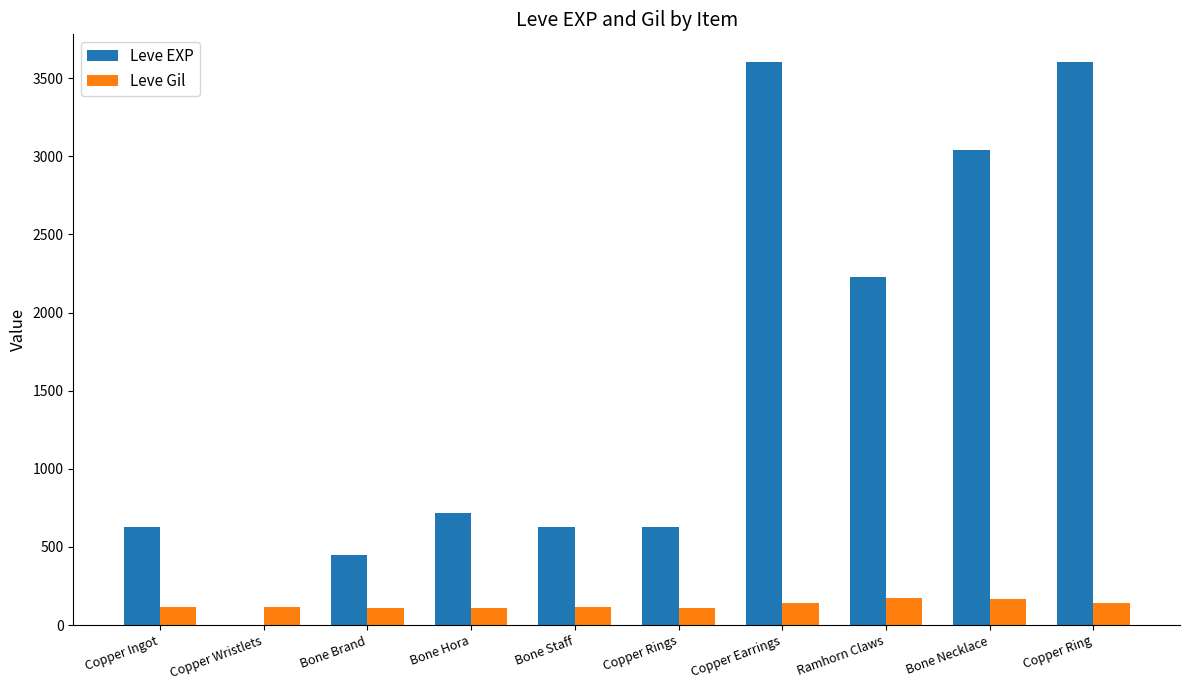

What is the highest value of the Leve Gil series?

170